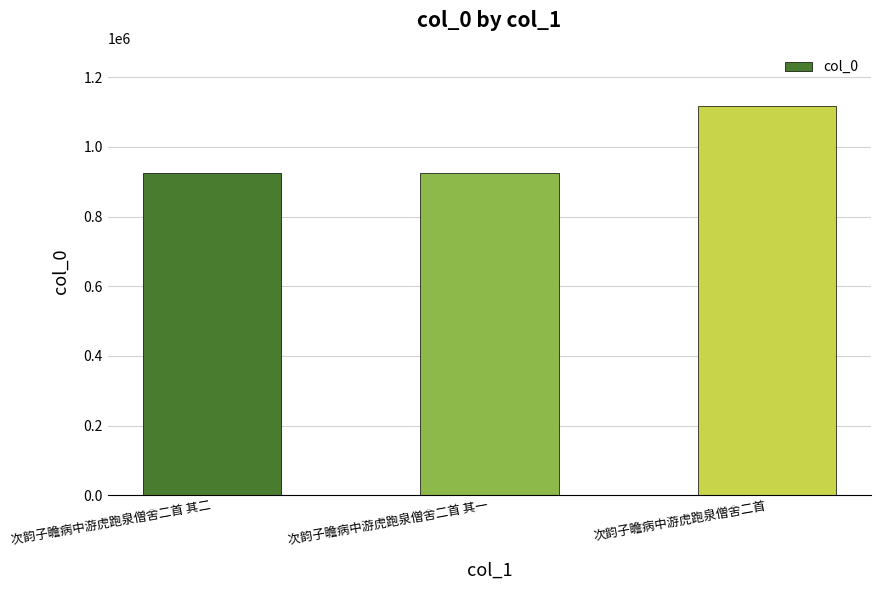

How many bars are there in total?

3